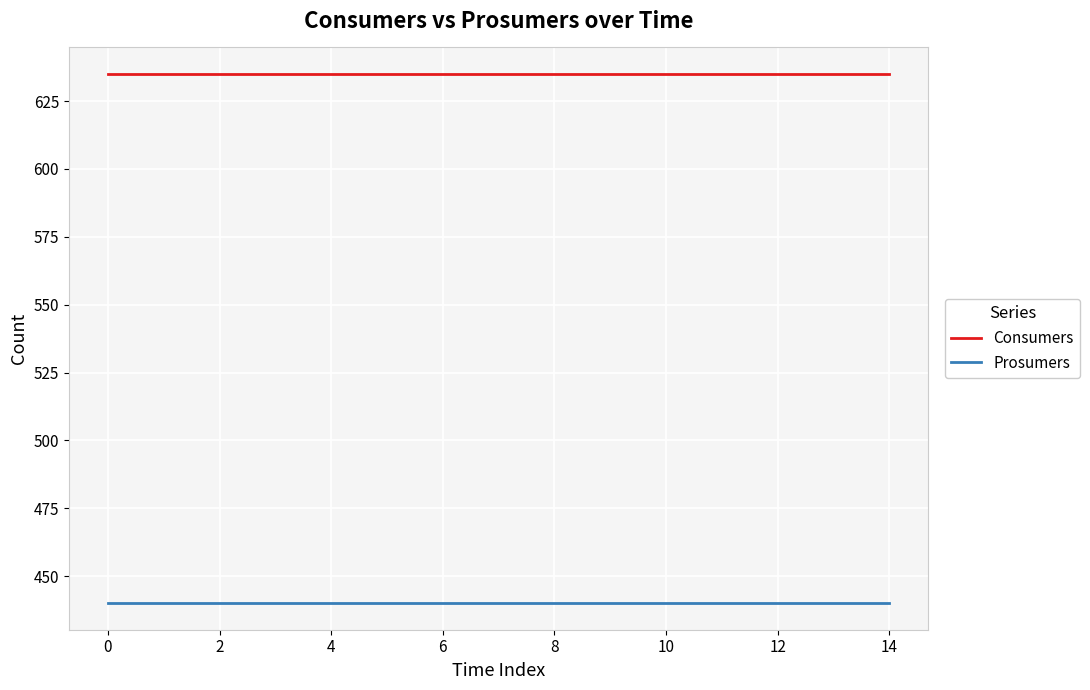

What is the average value of the Consumers series?

635